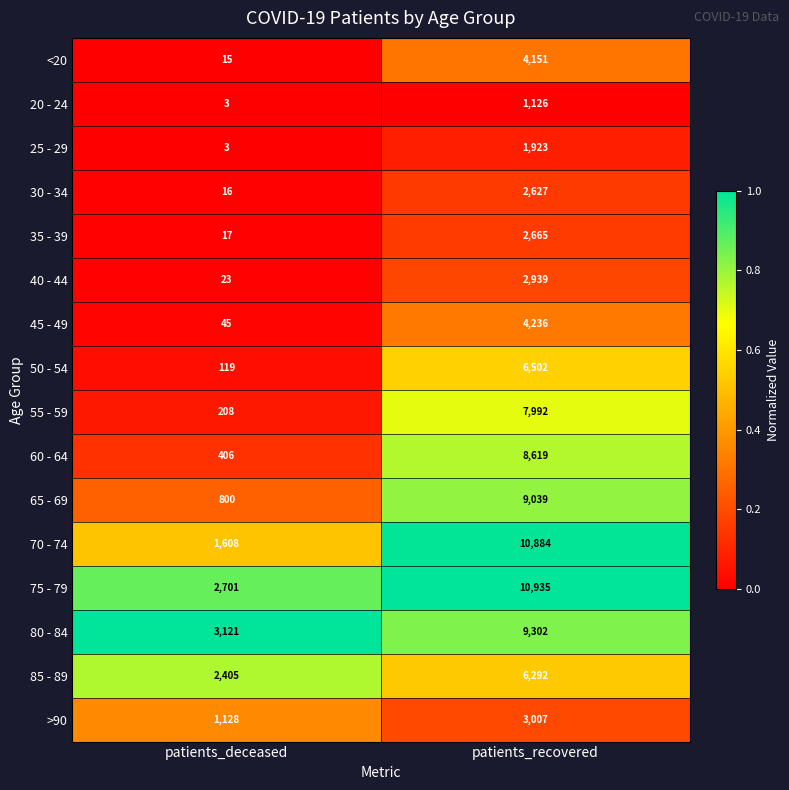

At which label is 50 - 54 closest to 3310?

patients_deceased